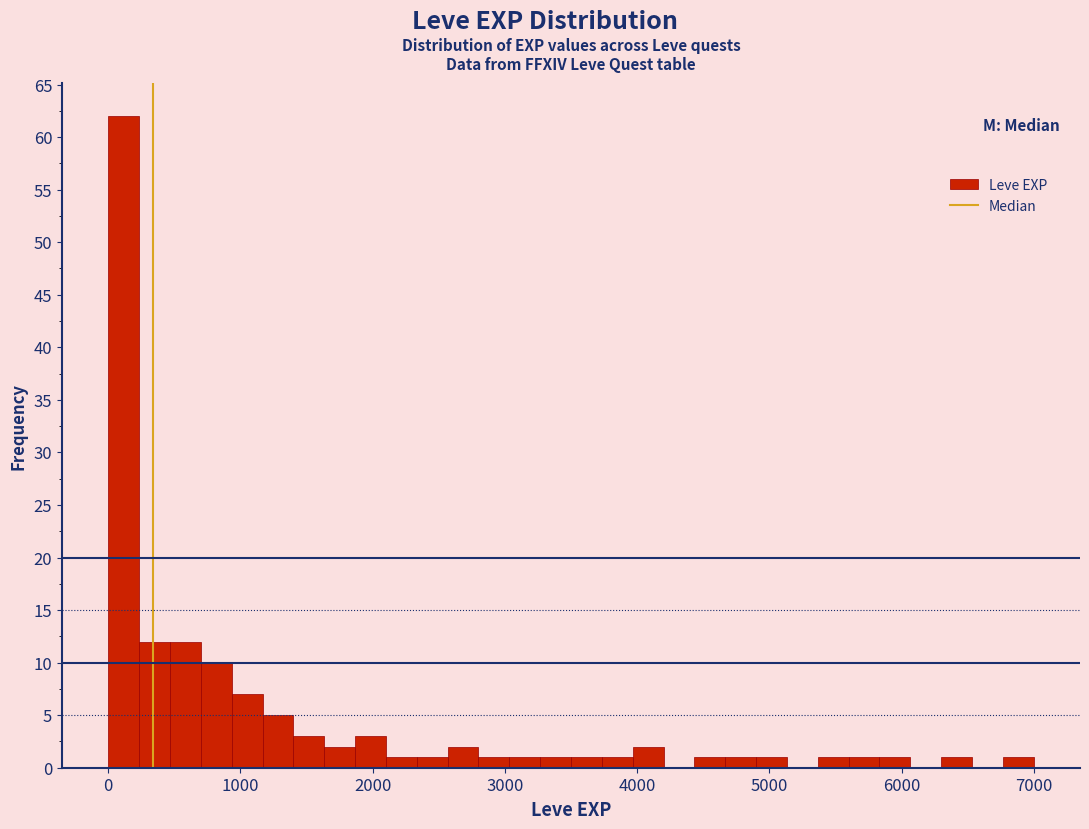

Read against the x-axis, roughly where is the centre of the tallest bar?

100